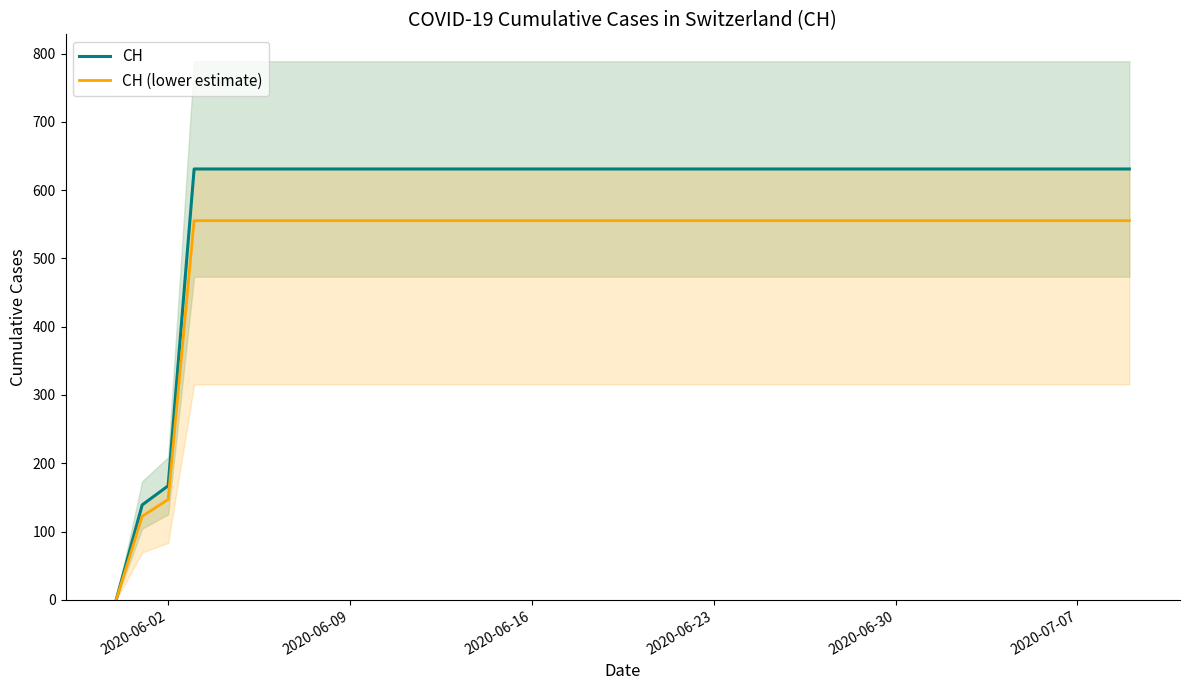

True or false: CH has more than 0 points higher than both neighbors.

False